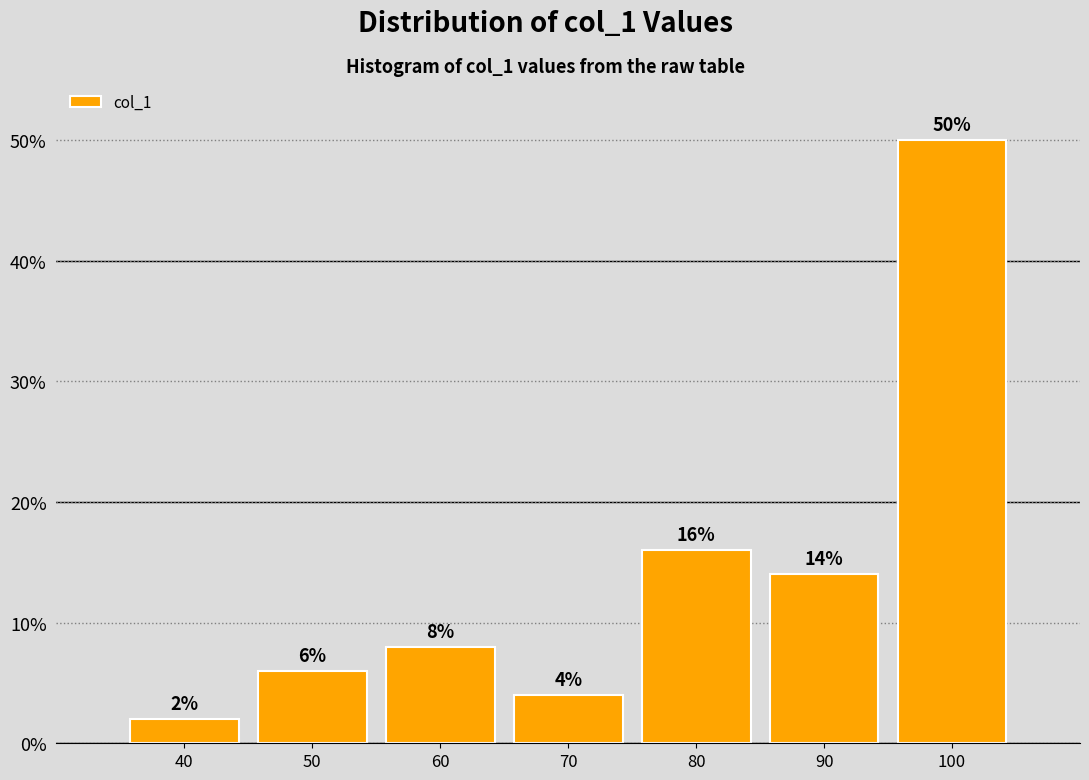

Reading right to left, extract all data points from this chart.

50.0	14.0	16.0	4.0	8.0	6.0	2.0